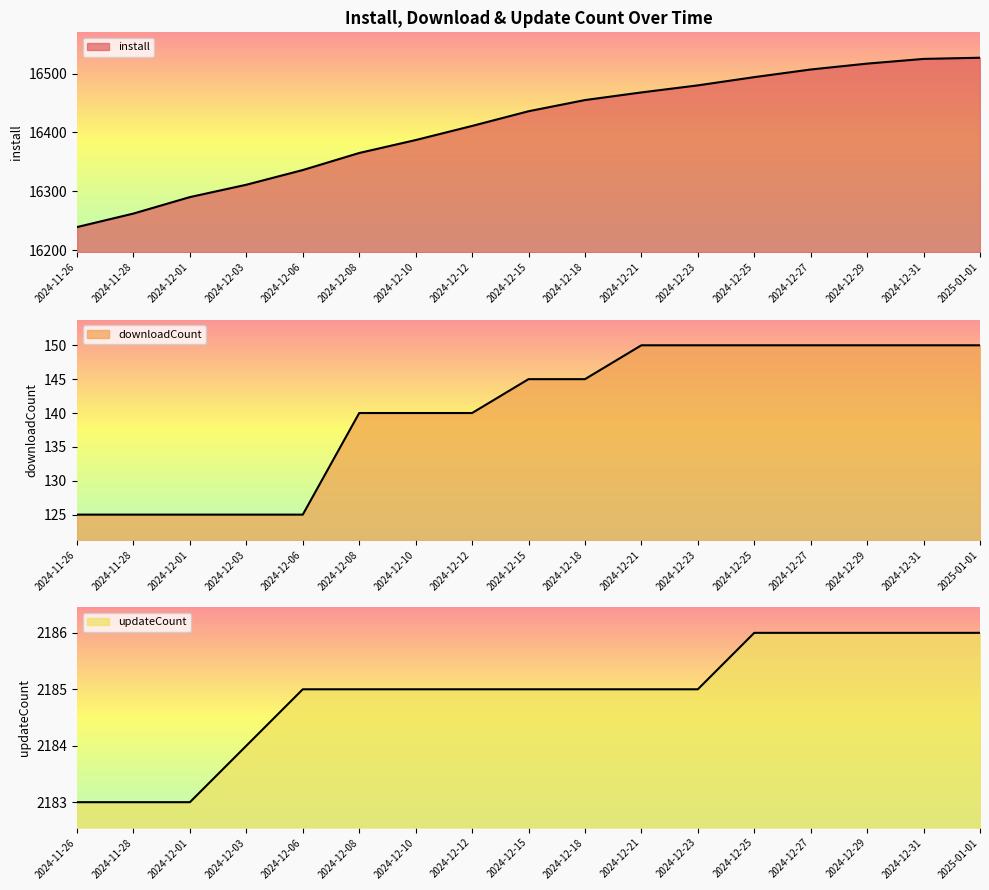

True or false: install has more than 1 points higher than both neighbors.

False